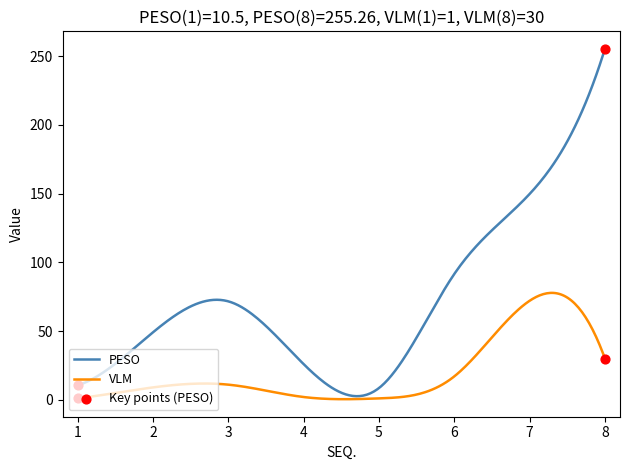

Which series has the largest total across all categories?

PESO